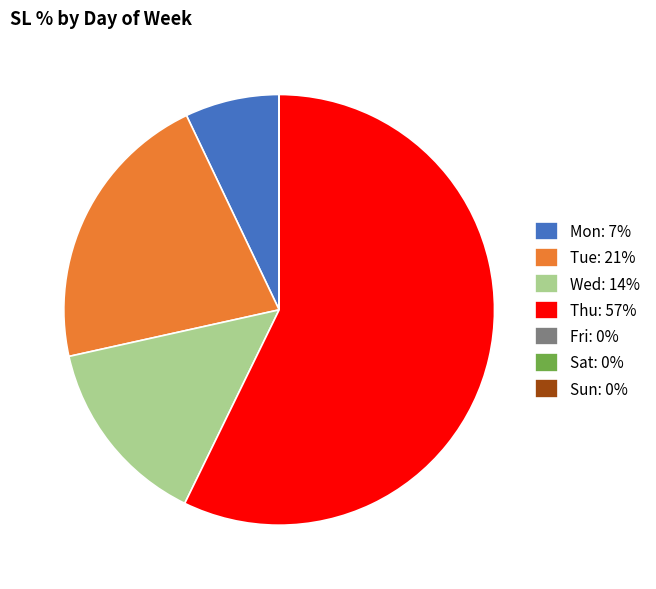

Does Thu represent more than half of the total?

Yes